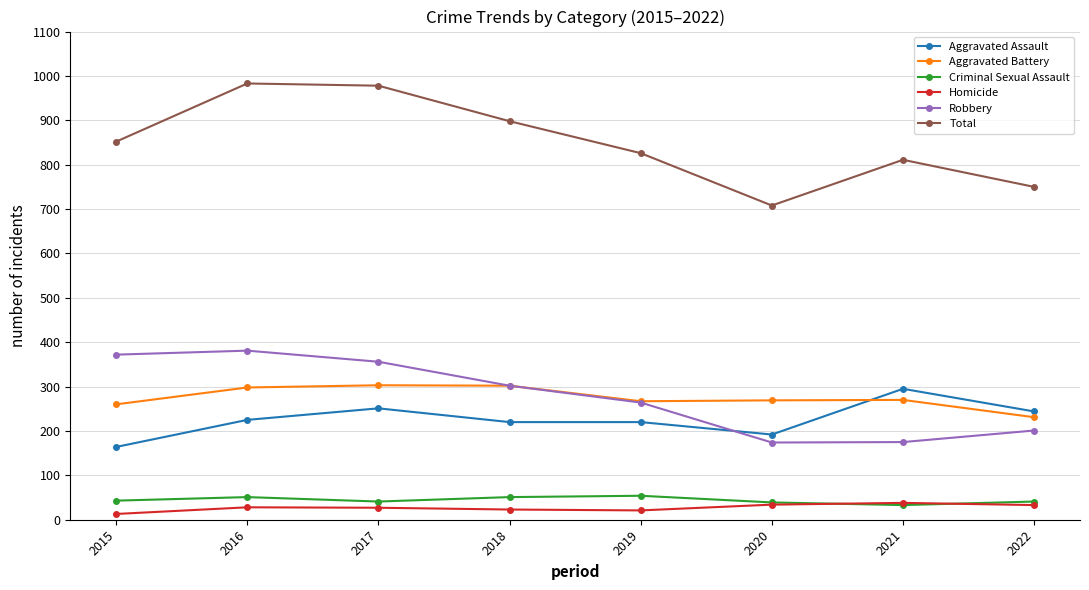

How many interior local valleys does the Total series have?

1